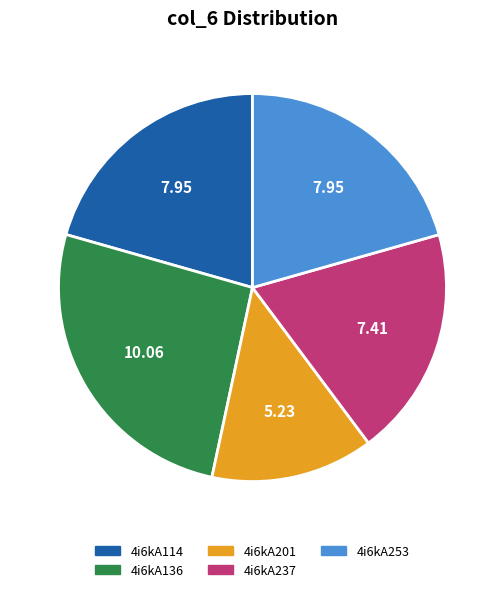

True or false: 4i6kA136 accounts for 17% of the total.

False